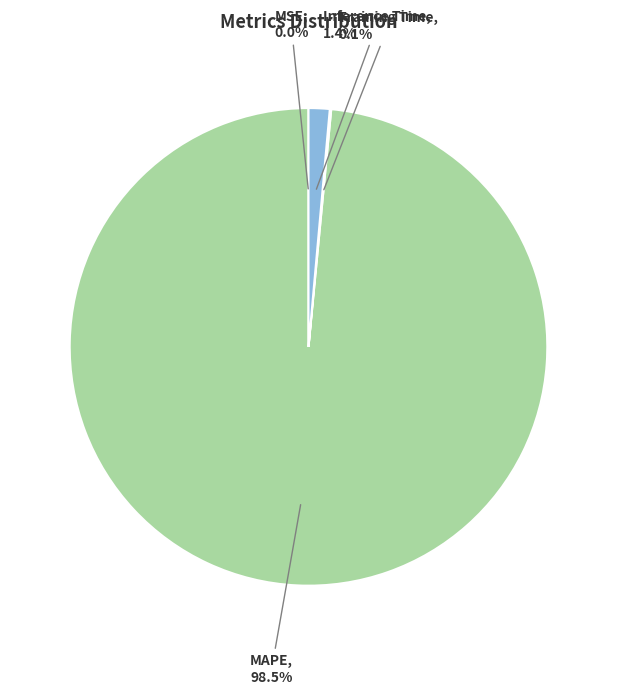

To the nearest percent, what is the average slice percentage?

25%